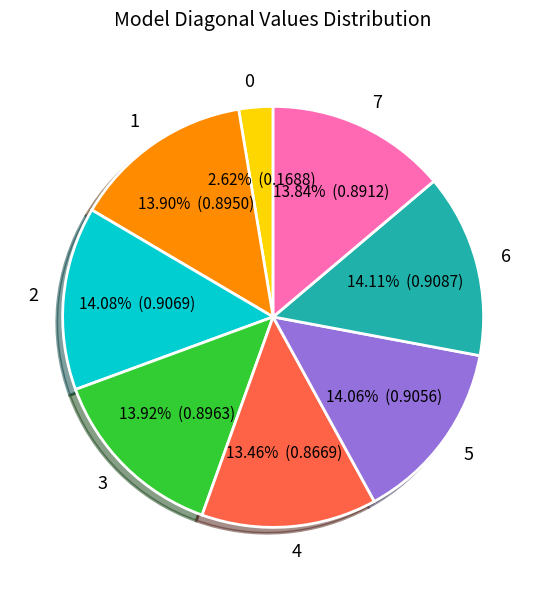

Between 0 and 5, which is larger?

5